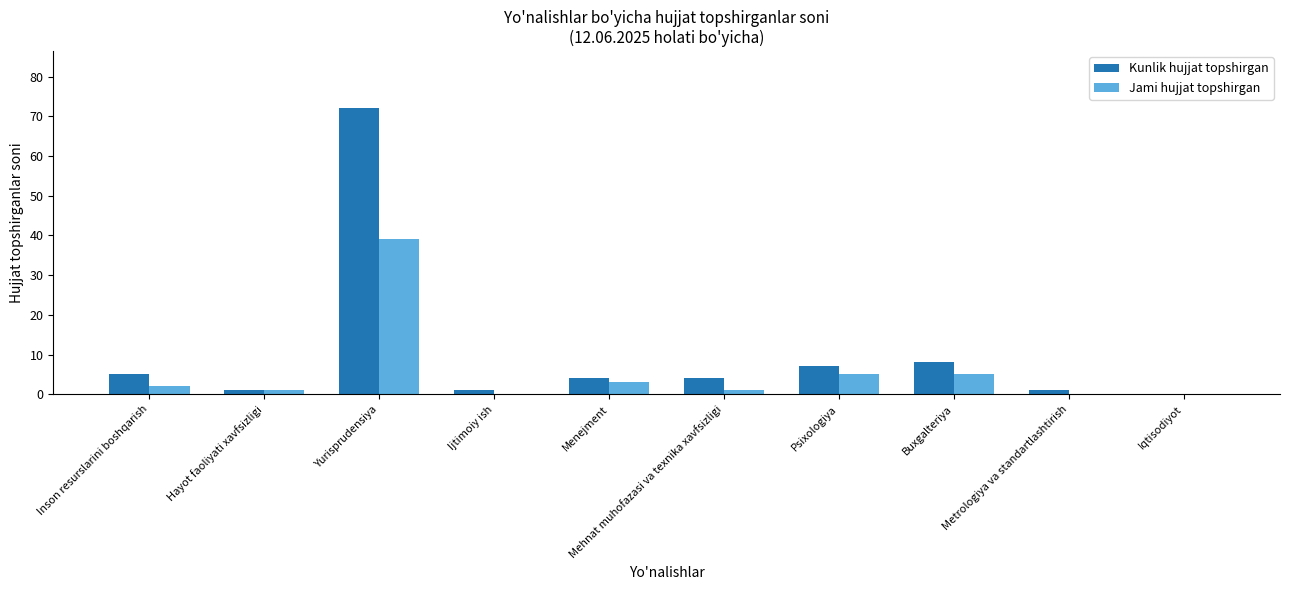

Is it true that Jami hujjat topshirgan equals 0 at Iqtisodiyot?

True